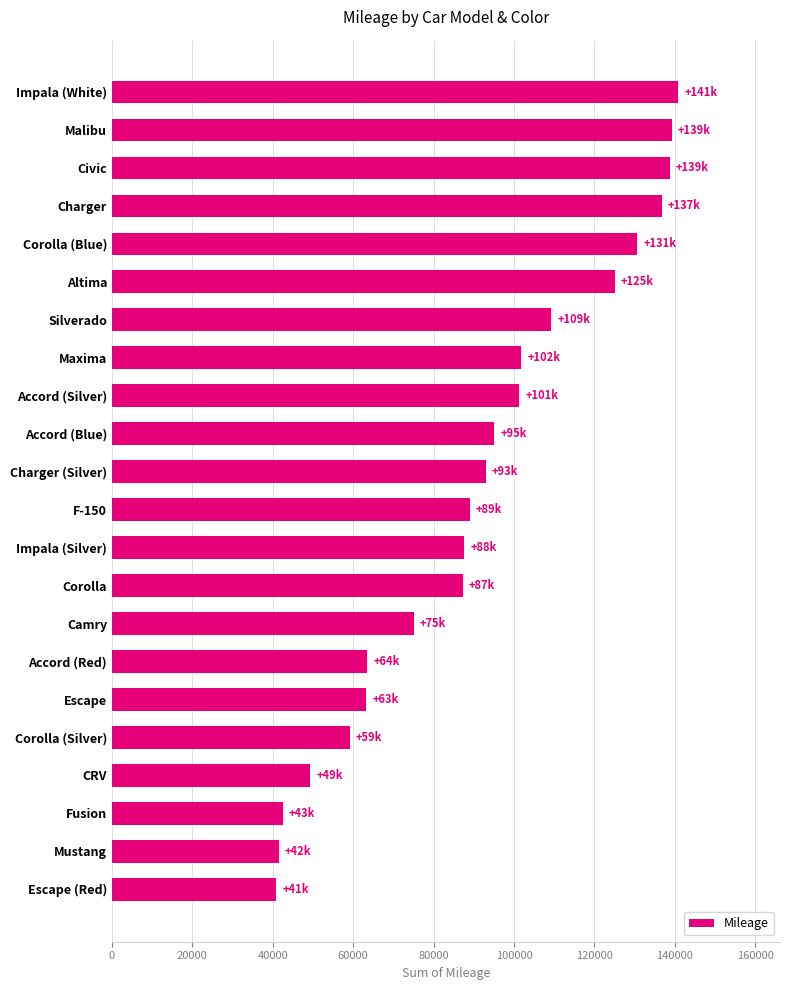

The chart shows a value of 138789 at Civic. True or false?

True